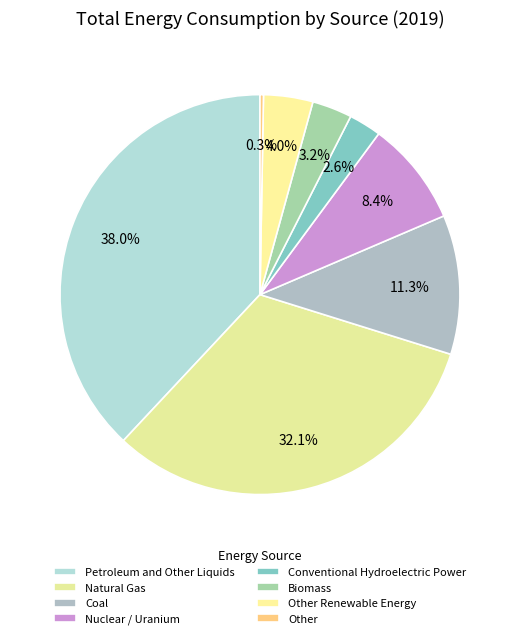

Count the number of slices in the pie.

8